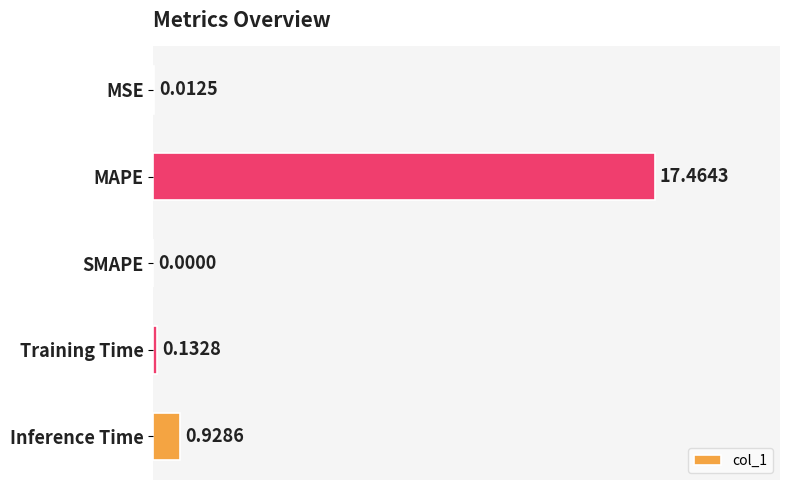

At which label is the value closest to 8?

Inference Time